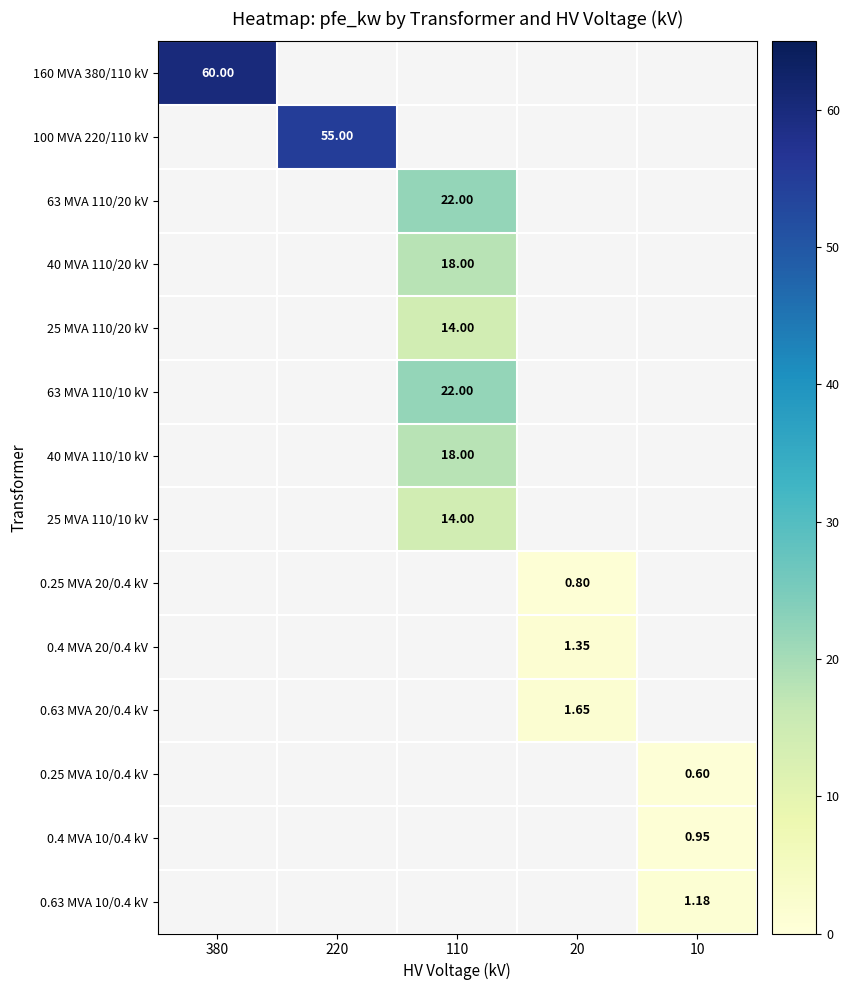

Is the value of 0.4 MVA 10/0.4 kV at 10 greater than the value of 0.4 MVA 20/0.4 kV at 20?

No